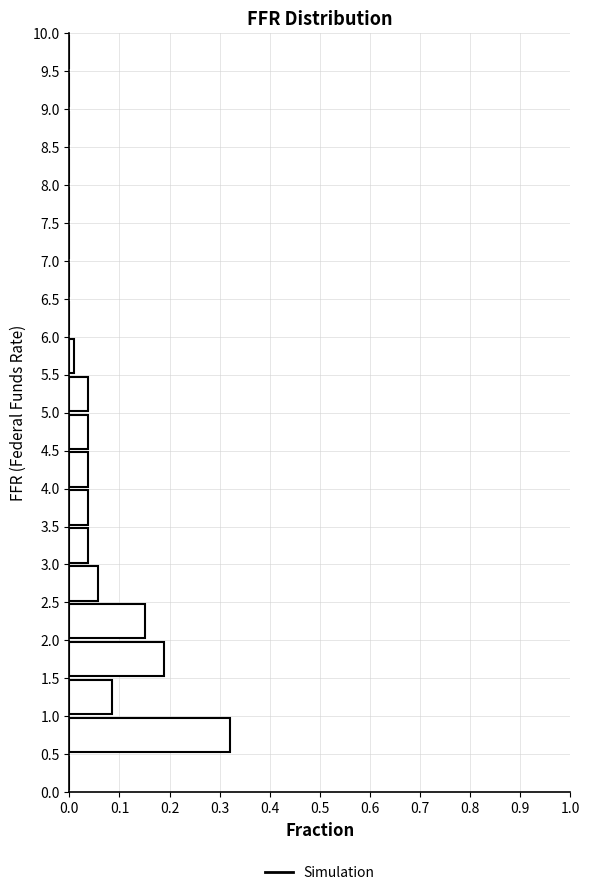

How long is the bar that spans 0.5 to 1.0 on the y-axis? The values are not printed on the chart, so give them approximately, as read against the axis.

0.32